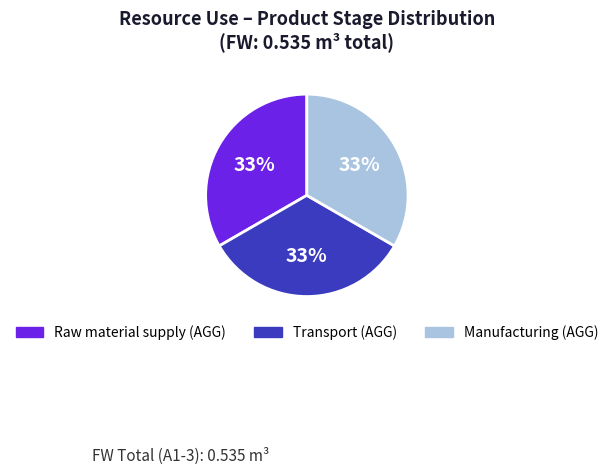

To the nearest percent, what is the average slice percentage?

33%